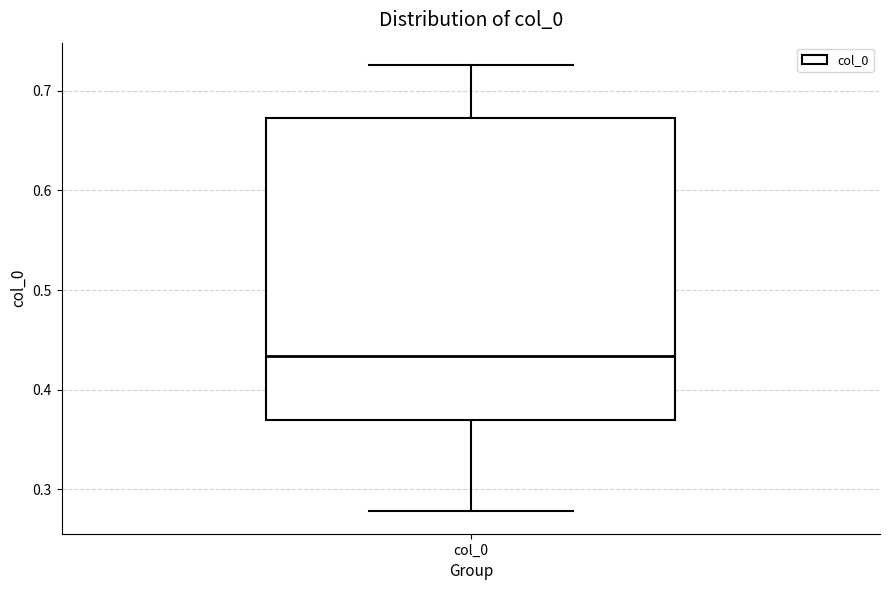

Where does the median line of the box for col_0 sit on the y-axis? The values are not printed on the chart, so give them approximately, as read against the axis.

0.43